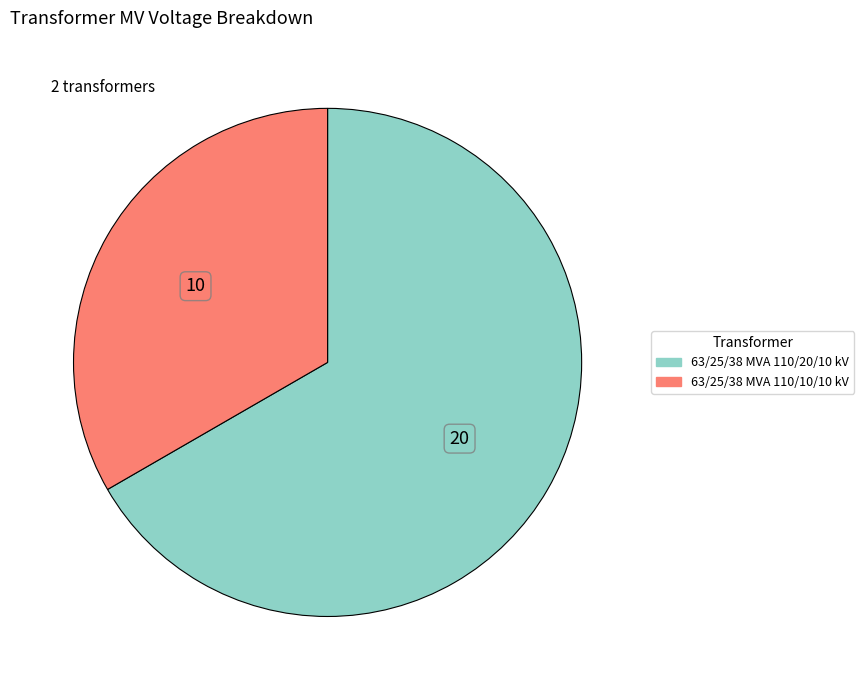

What is the ratio of the value at 63/25/38 MVA 110/10/10 kV to the value at 63/25/38 MVA 110/20/10 kV?

0.5